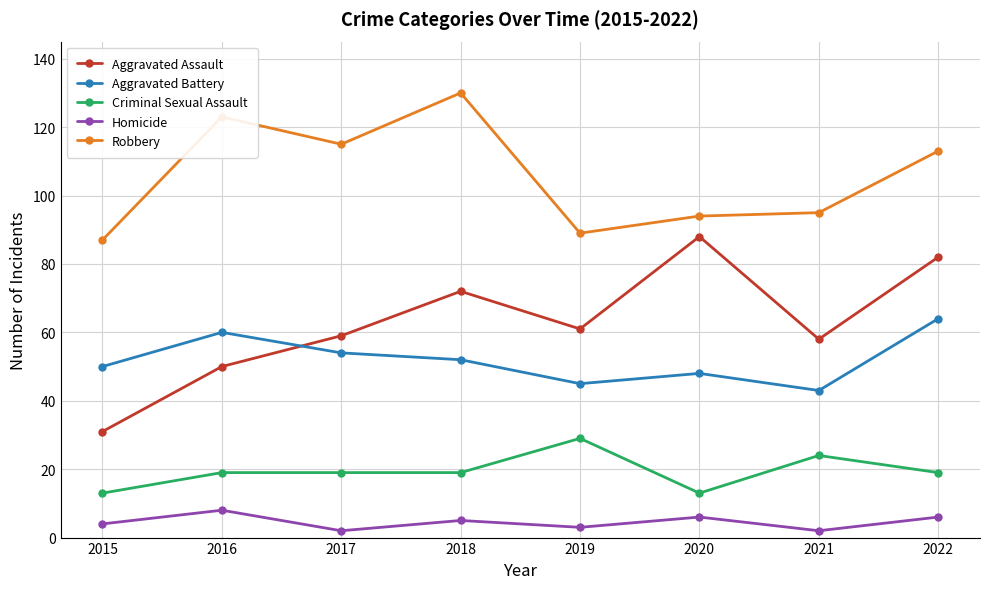

What is the difference between the Robbery values at 2016 and 2017?

8